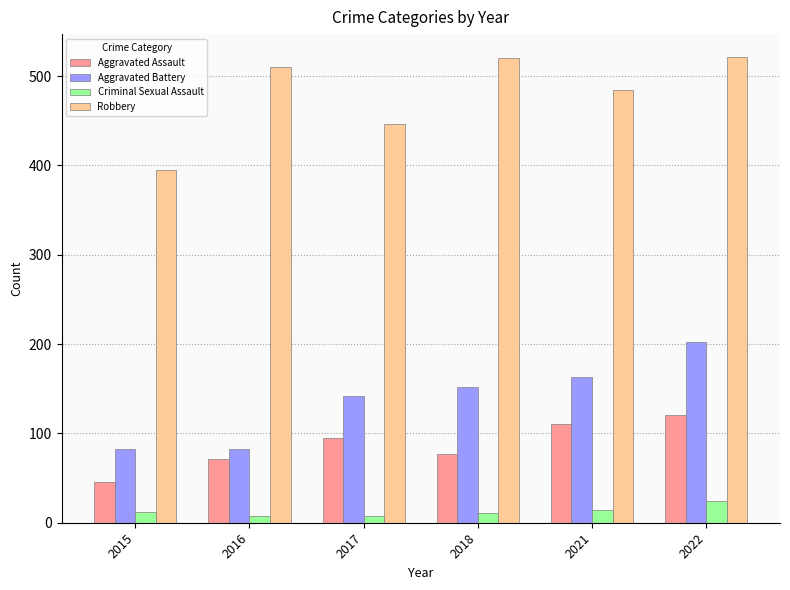

How many groups of bars are there?

6